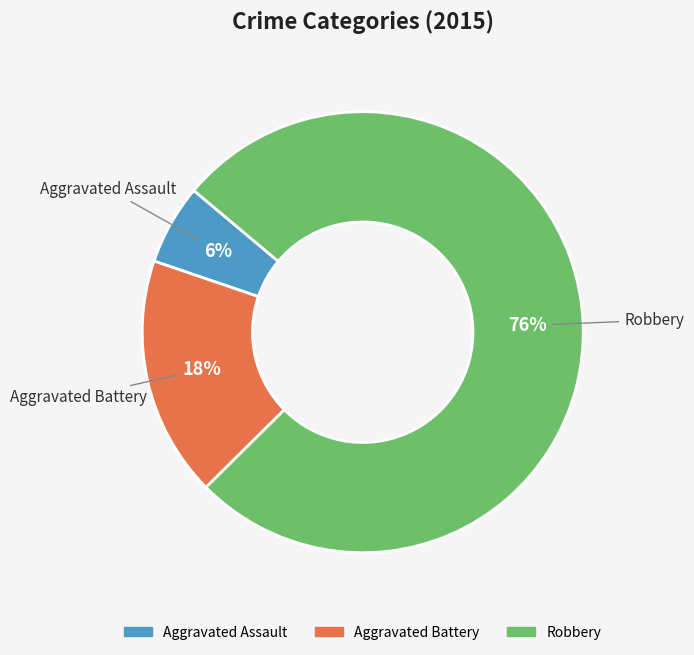

The Aggravated Assault slice represents 1% of the pie. True or false?

False